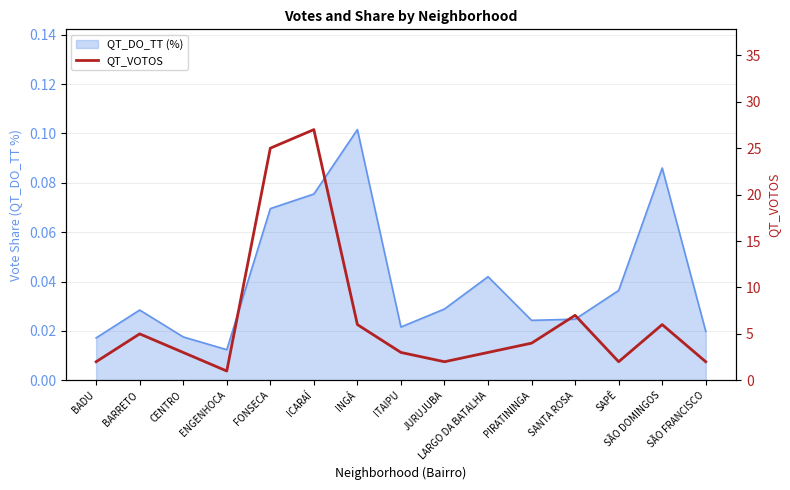

What is the value of the 15th point from the left?

2